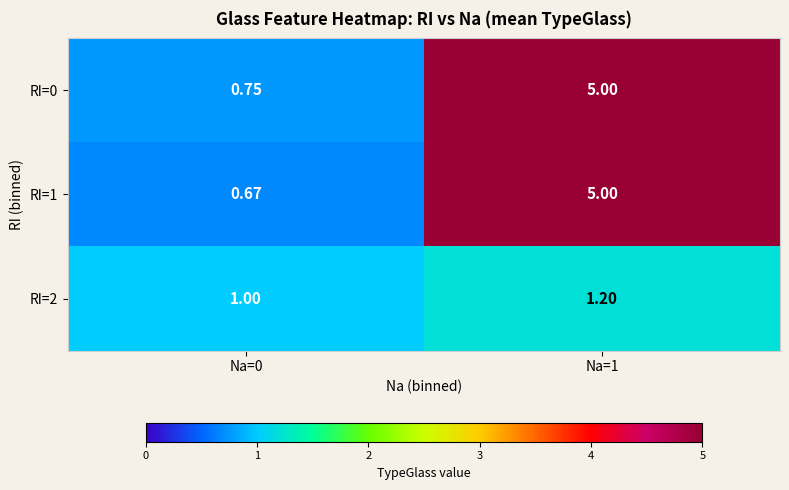

Between Na=0 and Na=1, which series saw the biggest shift?

RI=1